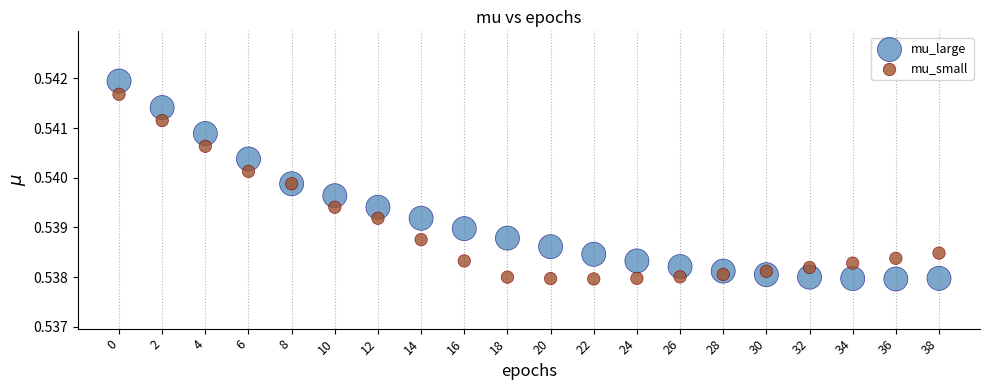

What are all the series names shown in the legend?

mu_large, mu_small